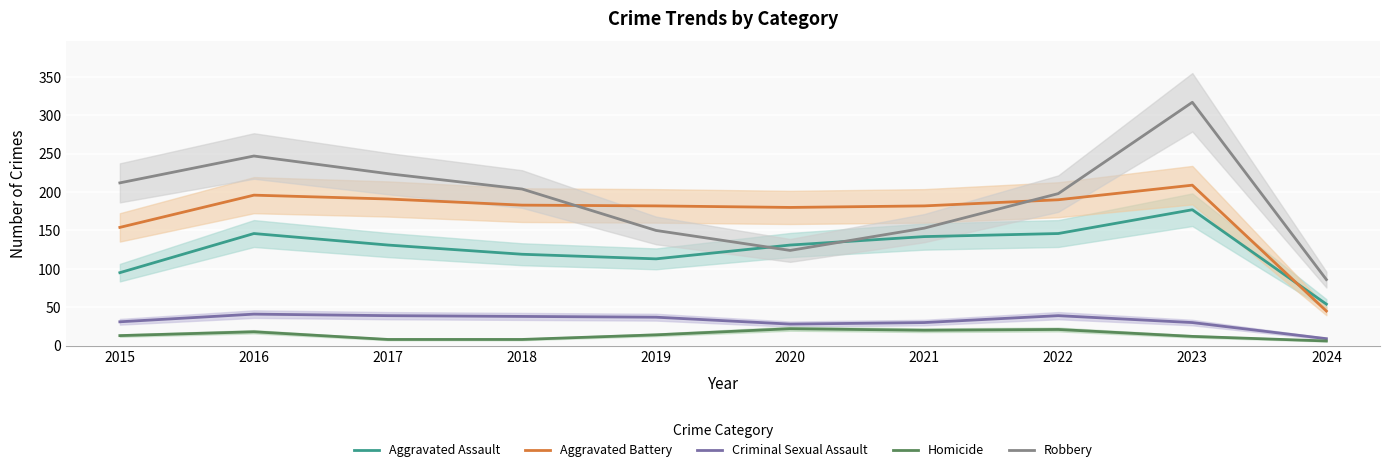

Which series changed the most between 2015 and 2021?

Robbery